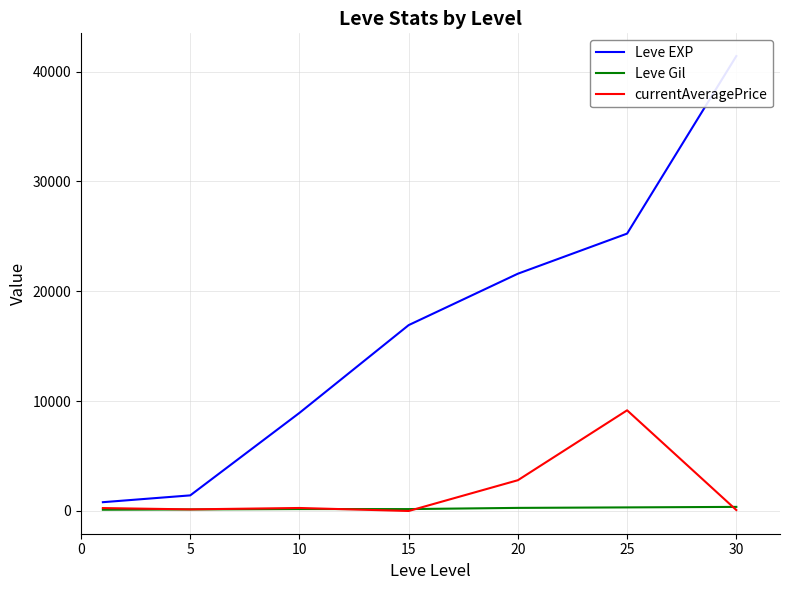

Which category has the lowest value in the currentAveragePrice series?

15